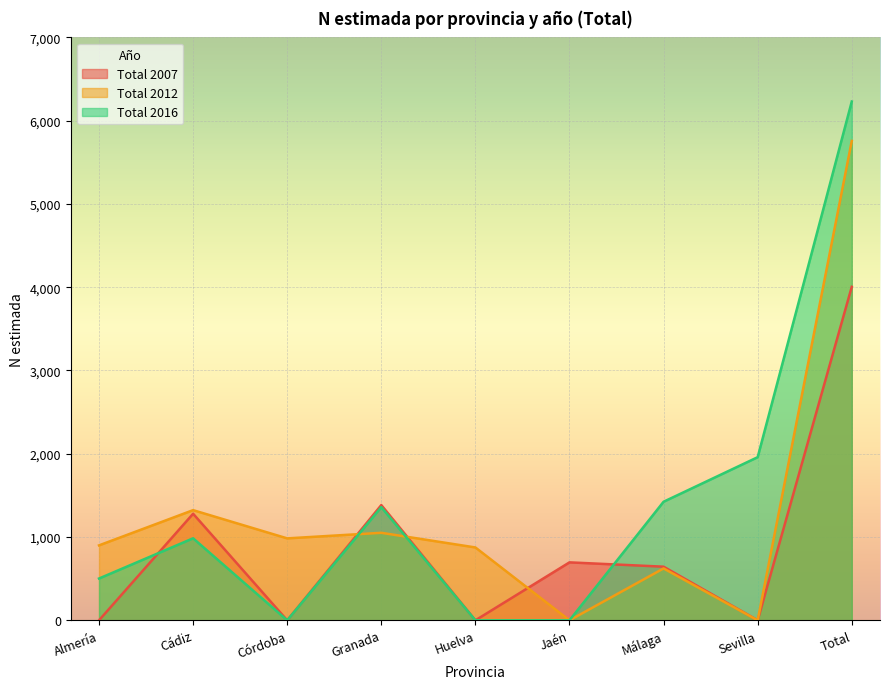

The value of Total 2016 at Sevilla is 1959. True or false?

True